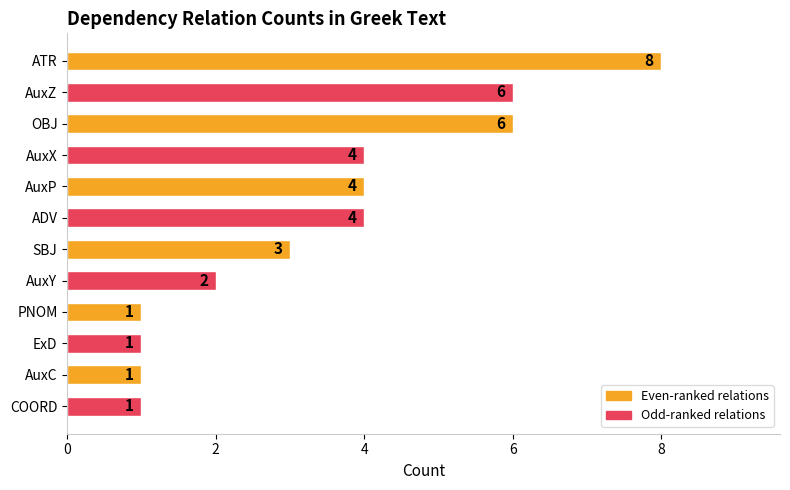

Reading bottom to top, what are all the values shown in this chart?

COORD=1	AuxC=1	ExD=1	PNOM=1	AuxY=2	SBJ=3	ADV=4	AuxP=4	AuxX=4	OBJ=6	AuxZ=6	ATR=8